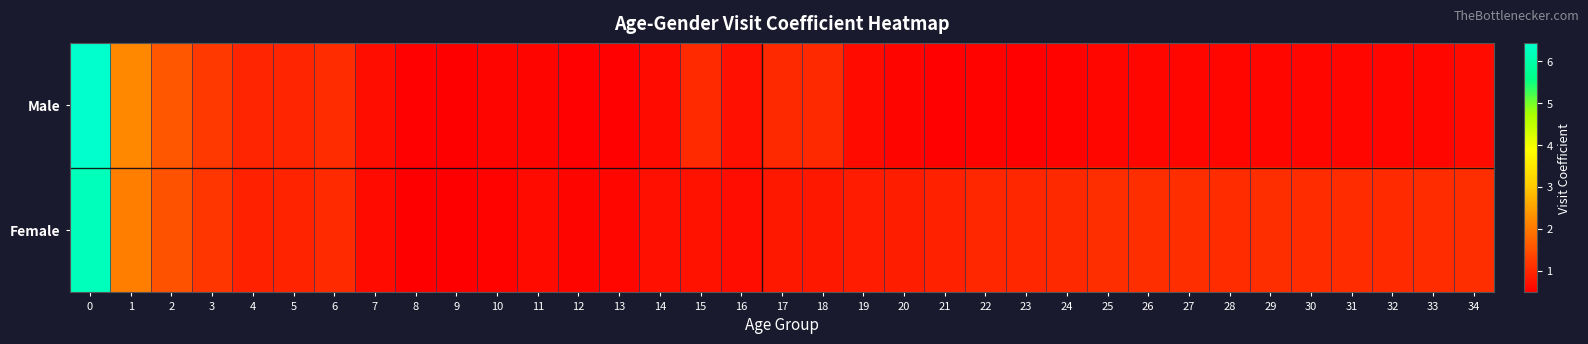

At 31, list the series in order from largest to smallest.

Female, Male